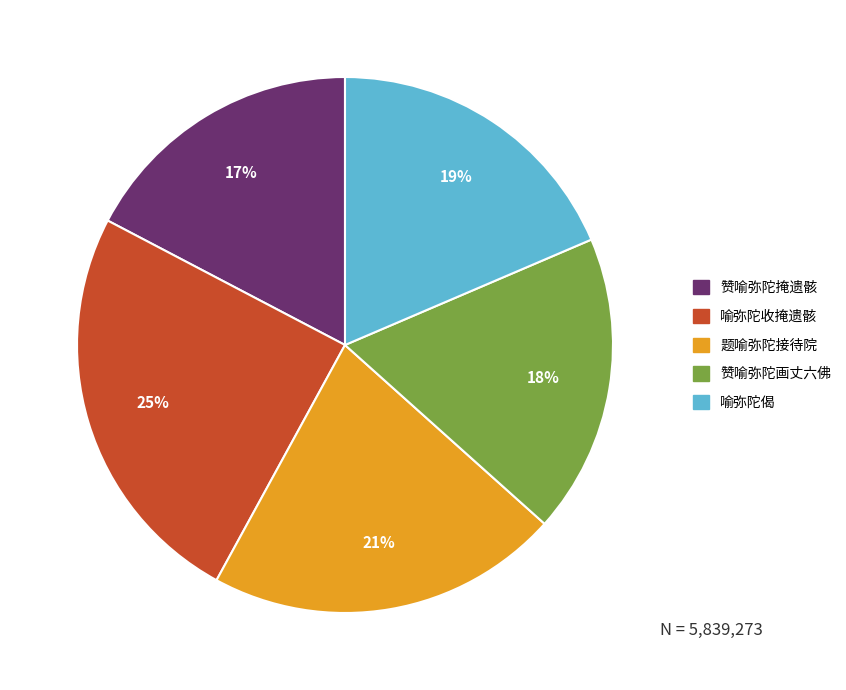

Does any single category account for the majority?

No